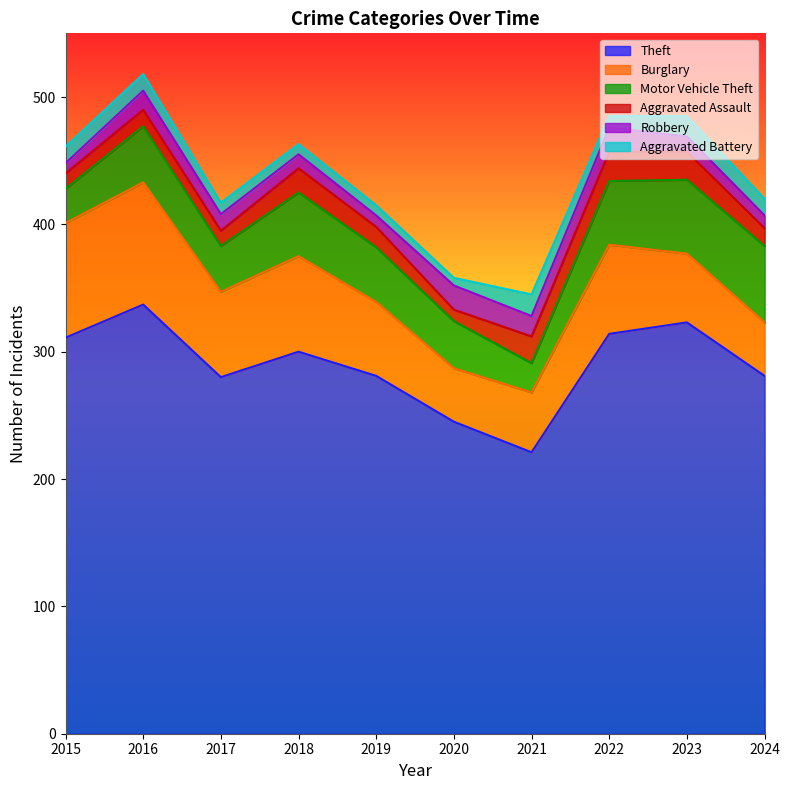

Rank the series at 2021 from highest to lowest value.

Theft, Burglary, Motor Vehicle Theft, Aggravated Assault, Aggravated Battery, Robbery